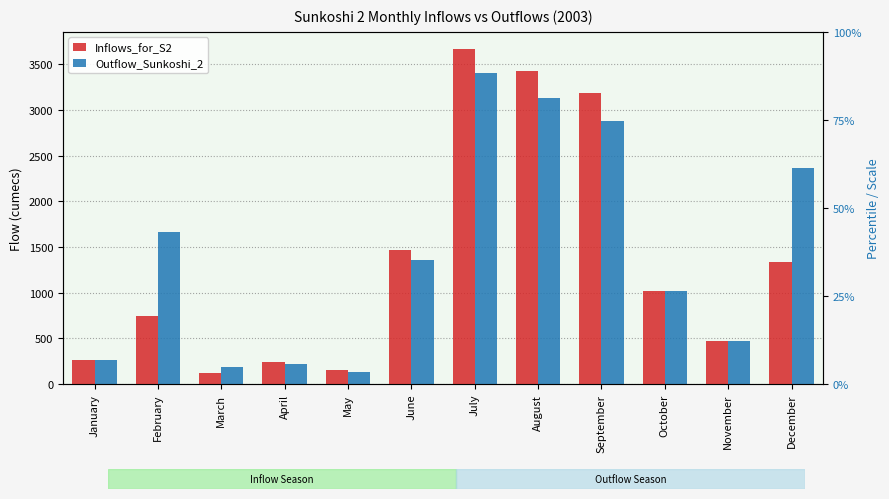

Which category has the highest value in the Inflows_for_S2 series?

July